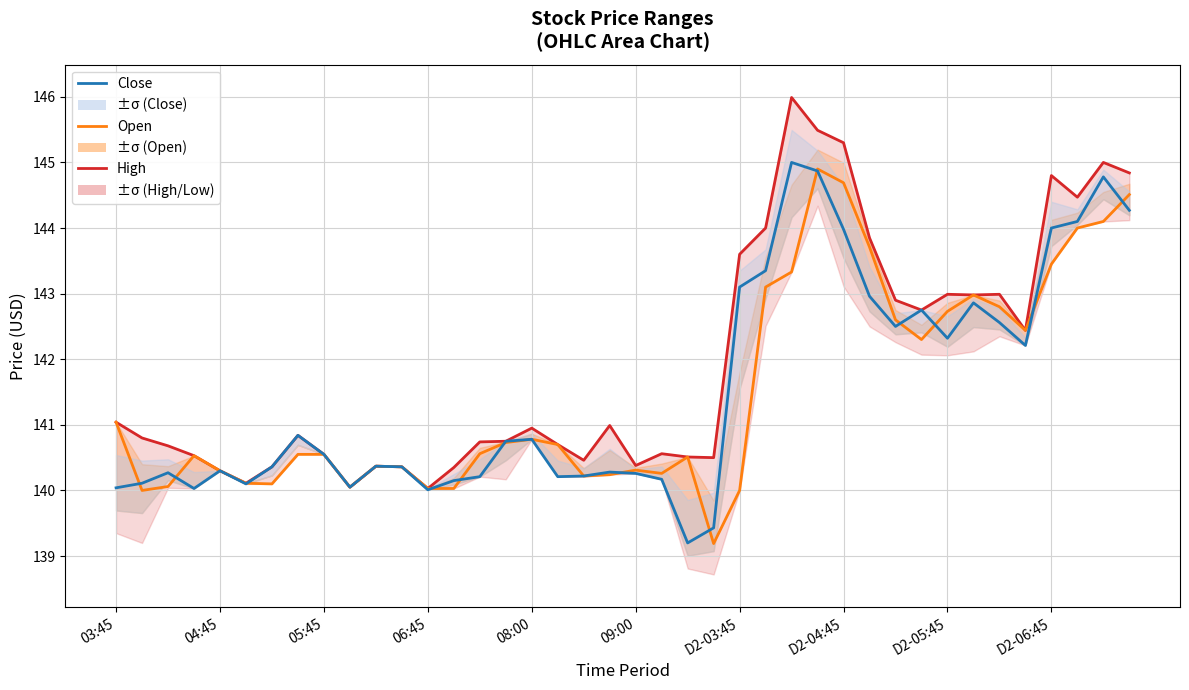

Is it true that High equals 143.6 at D2-03:45?

True